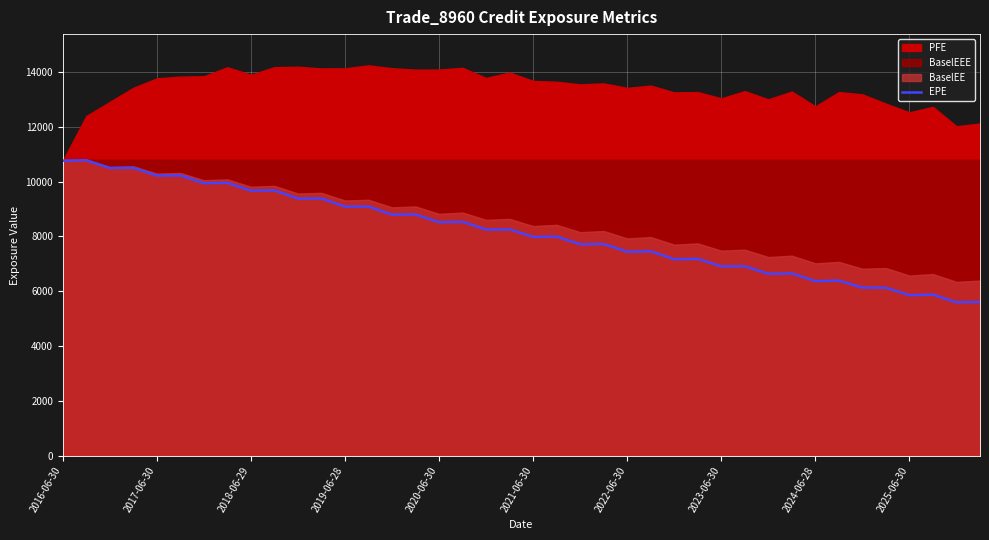

What is the lowest value of the EPE series?

5598.6